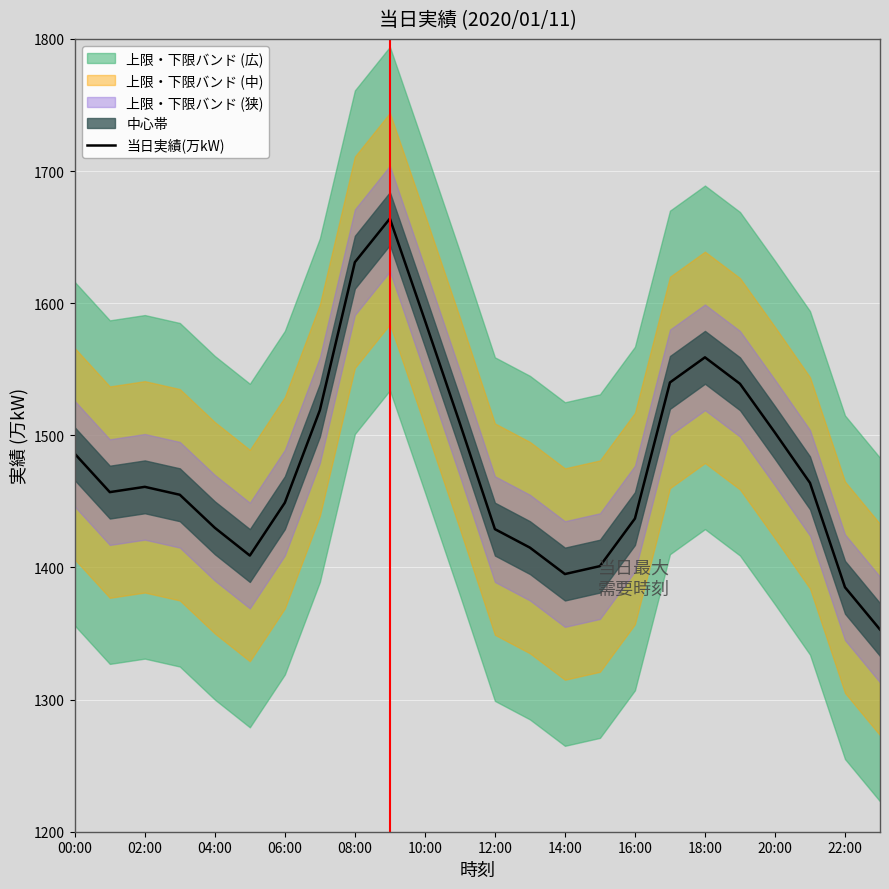

Reading left to right, transcribe all the data shown in this chart.

1486	1457	1461	1455	1430	1409	1449	1519	1631	1664	1587	1509	1429	1415	1395	1401	1437	1540	1559	1539	1502	1464	1385	1353